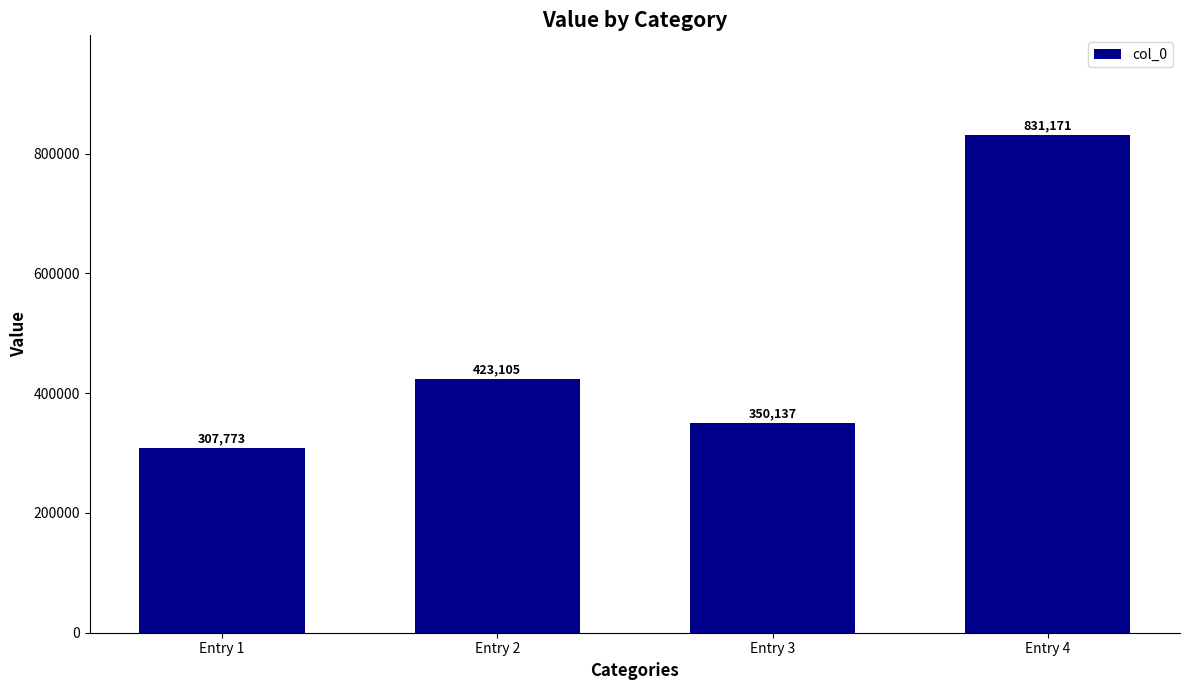

What is the difference between the maximum and minimum values?

523398